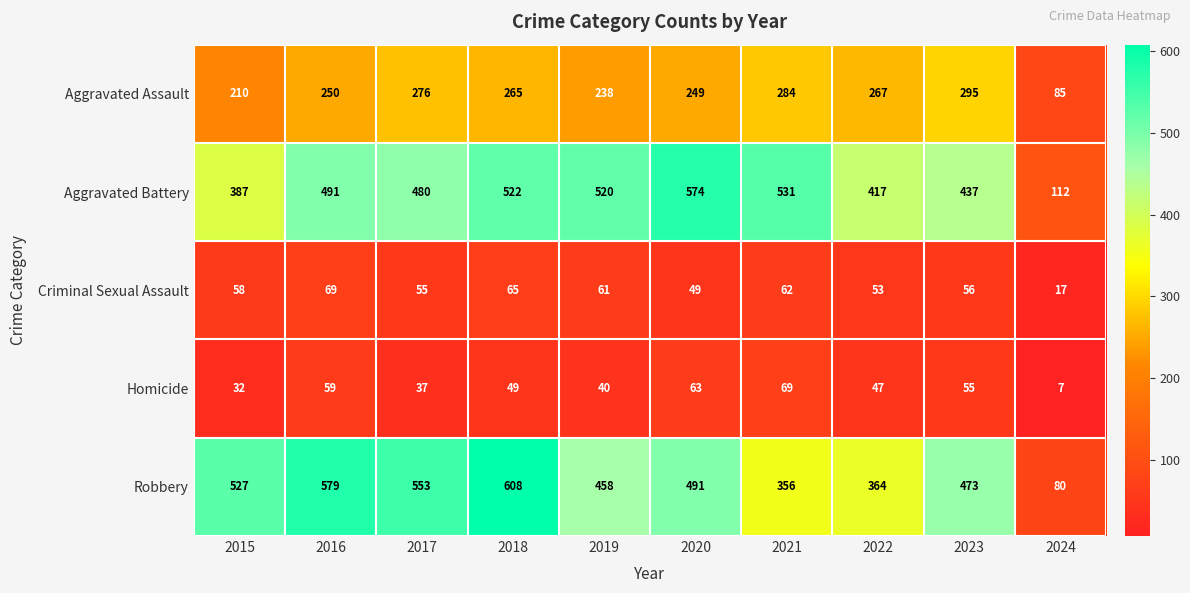

Rank the categories by Homicide value from highest to lowest.

2021, 2020, 2016, 2023, 2018, 2022, 2019, 2017, 2015, 2024